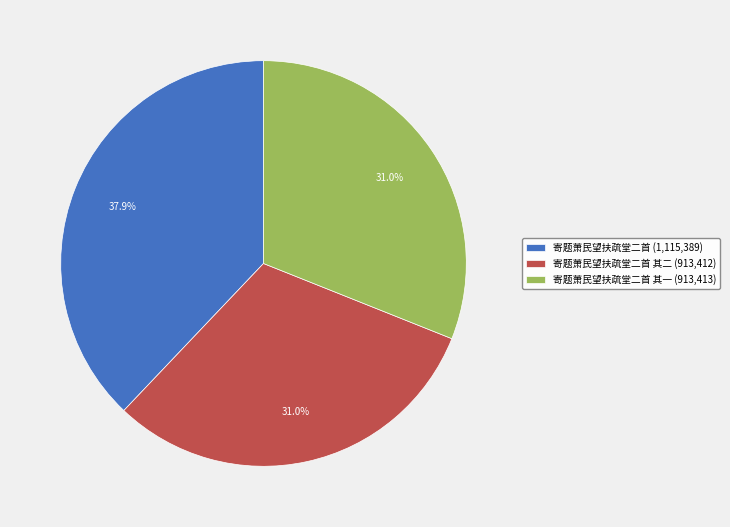

Count the number of slices in the pie.

3